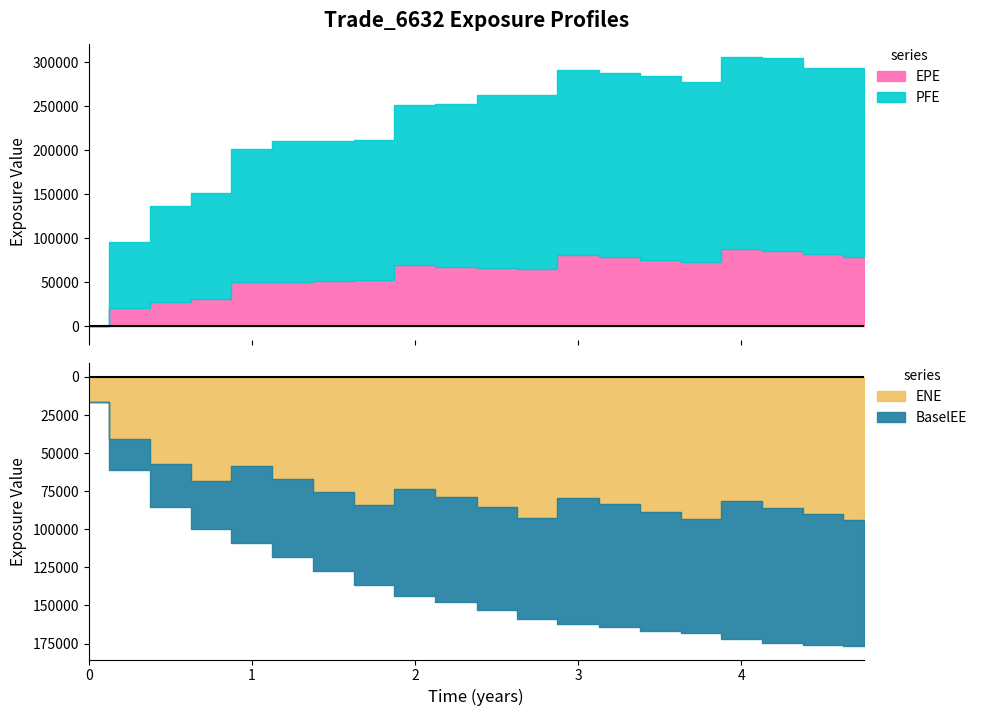

What is the label of the 13th point from the right?

1.74934